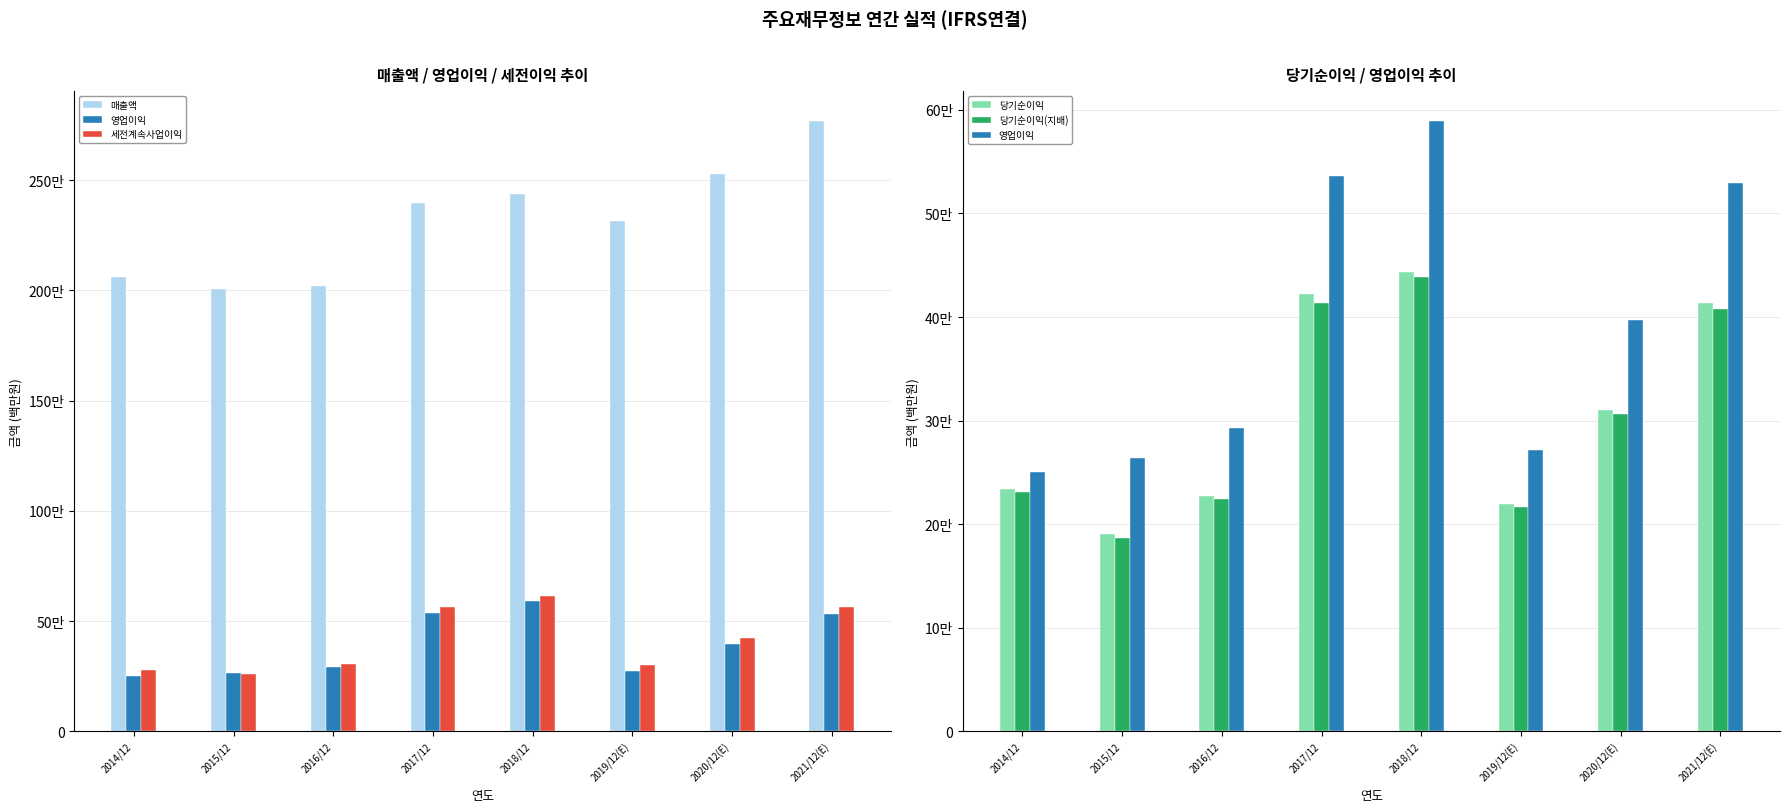

How many data points does each series have?

8